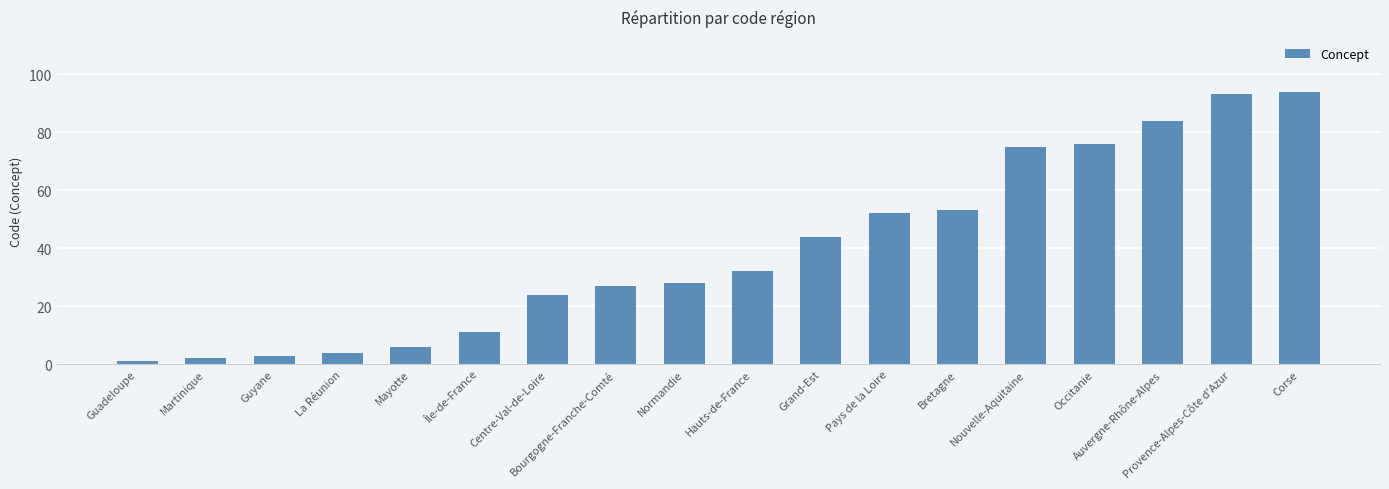

Which has a higher value, Bourgogne-Franche-Comté or La Réunion?

Bourgogne-Franche-Comté